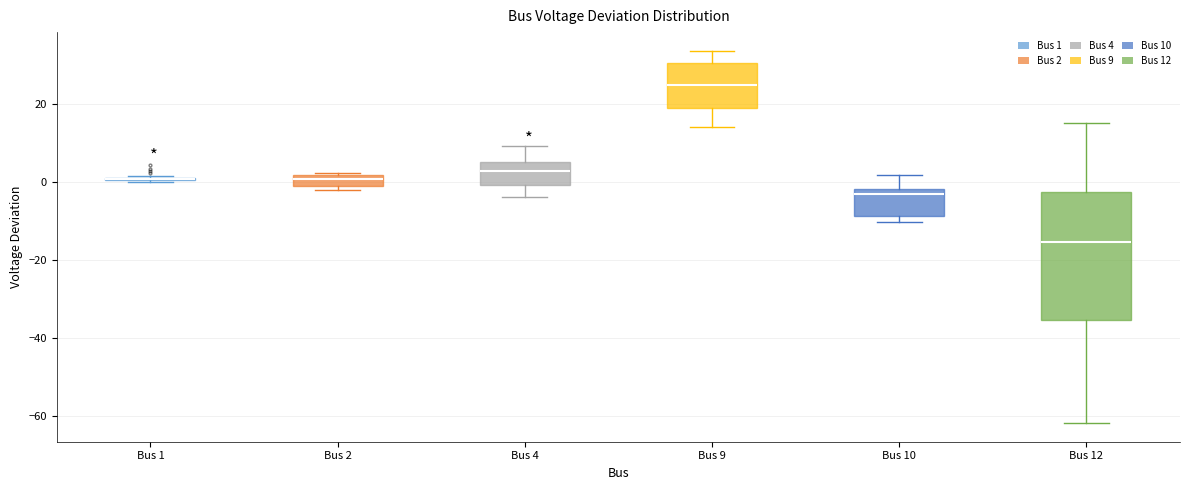

Where does the median line of the box for Bus 10 sit on the y-axis? The values are not printed on the chart, so give them approximately, as read against the axis.

-4